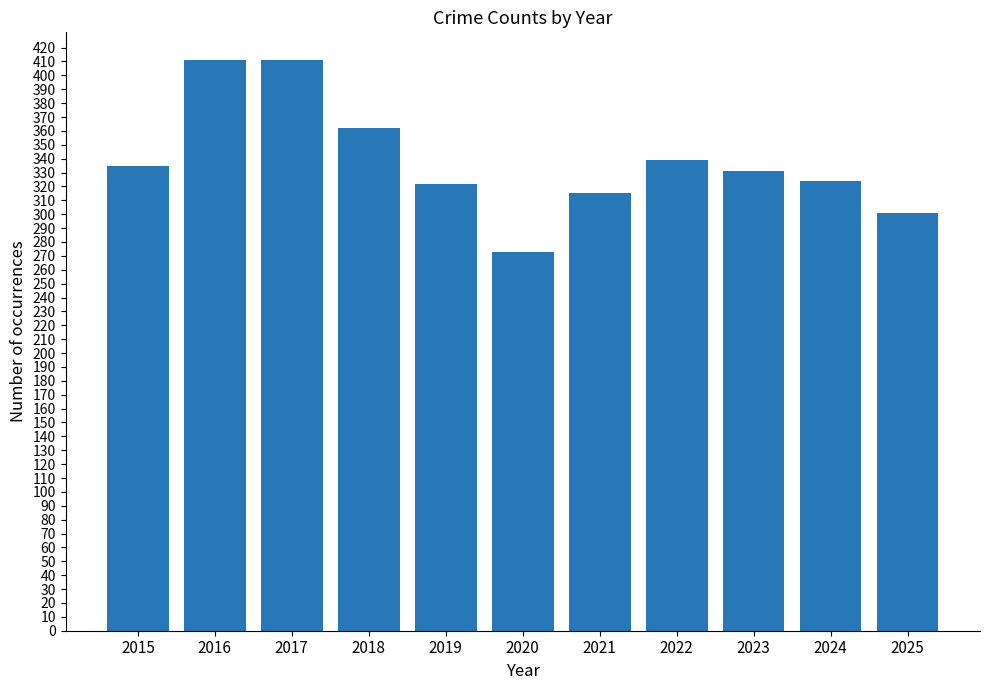

How many bars are there in total?

11